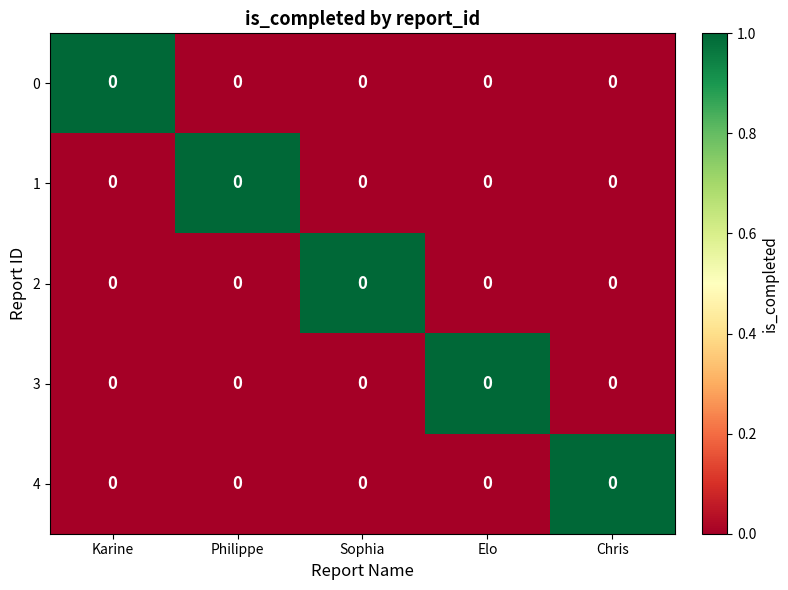

What is the spread (max minus min) of values at Karine?

1